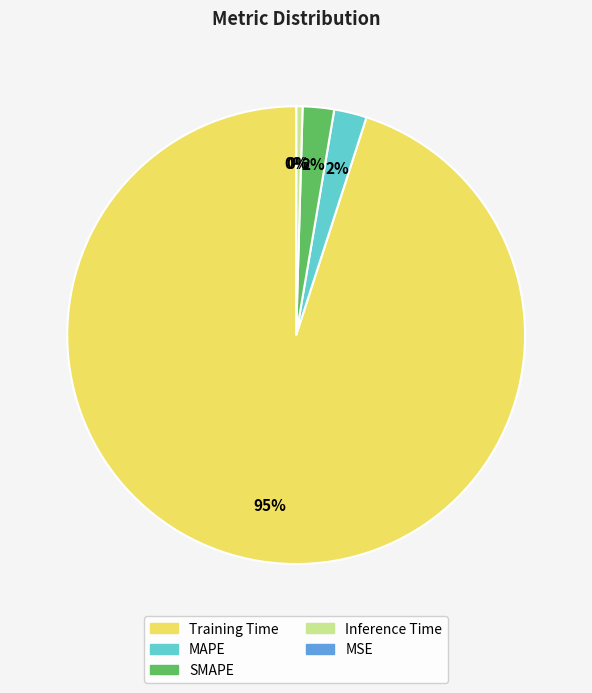

Which category has the biggest portion of the pie?

Training Time